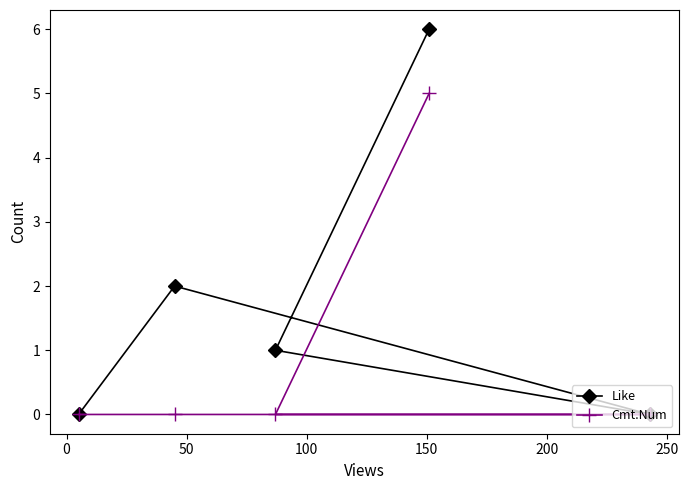

Rank the series by their maximum value, from lowest to highest.

Cmt.Num, Like